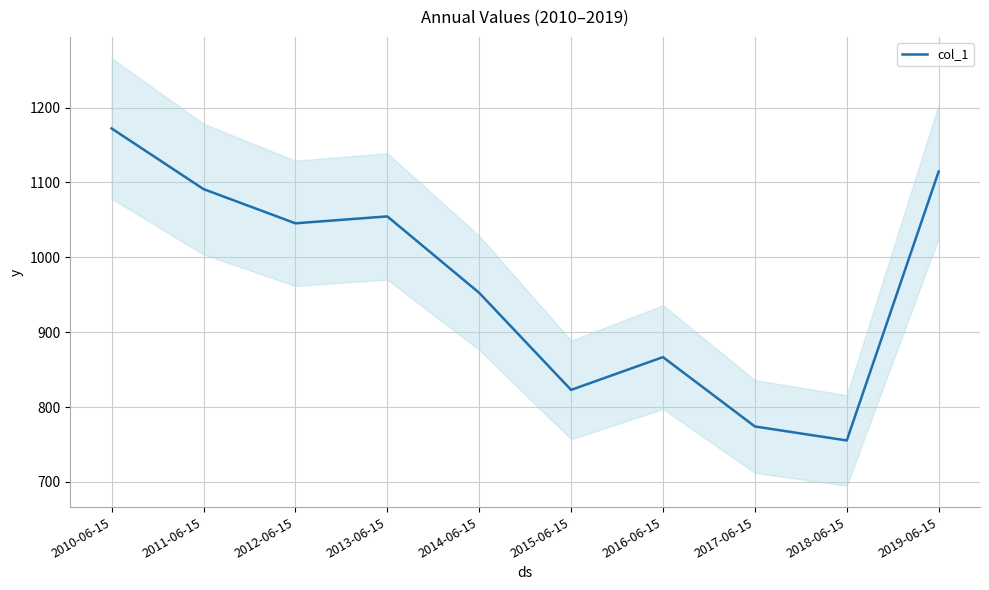

What is the maximum value shown in the chart?

1172.1